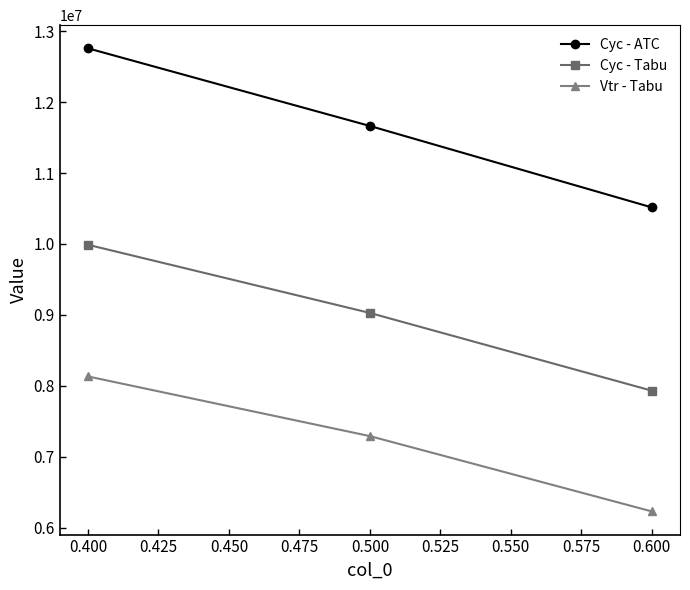

What is the difference between the highest and lowest values at 0.400?

4627550.2